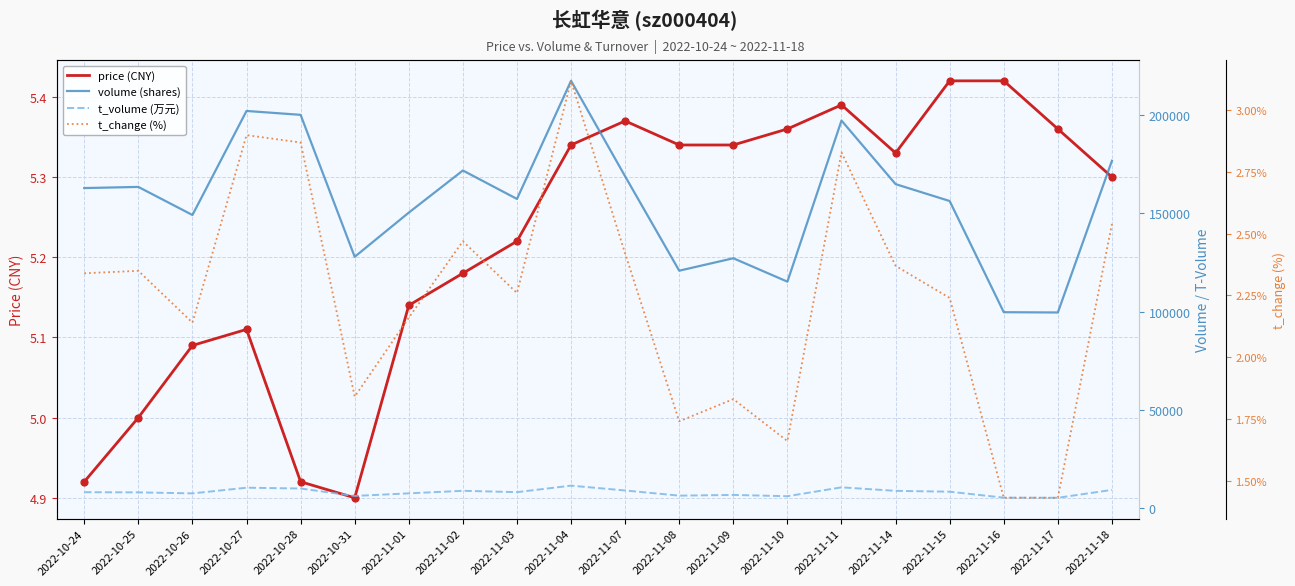

Which series has the largest total across all categories?

volume (shares)